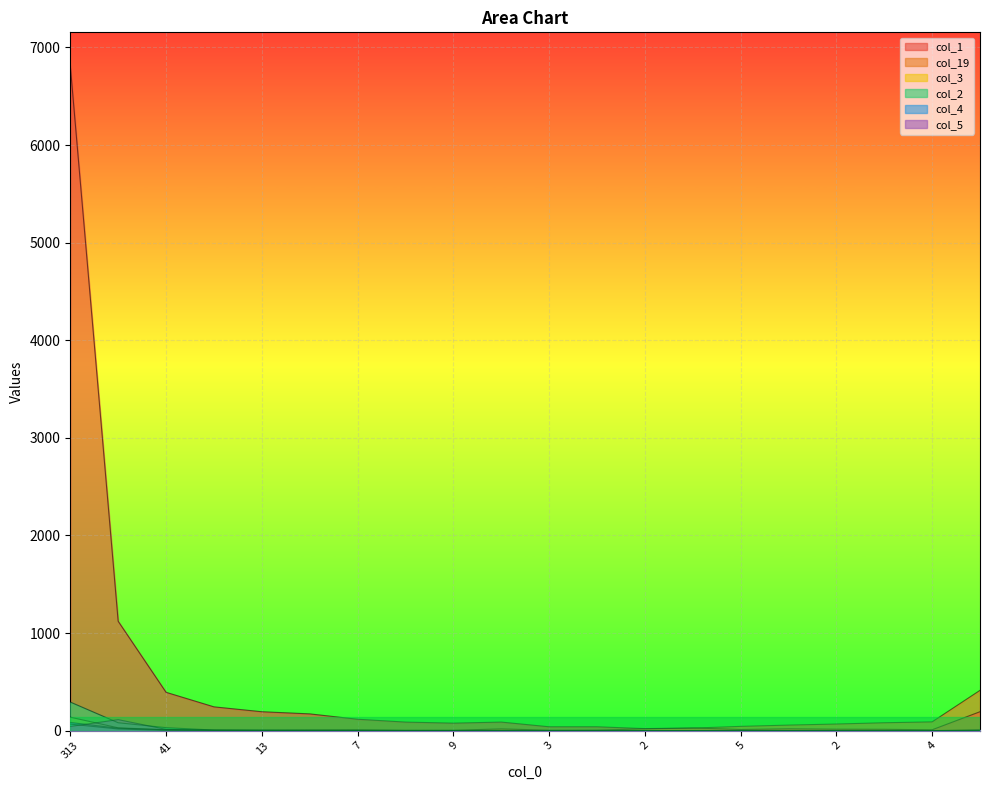

Where is the first local maximum for col_5?

45